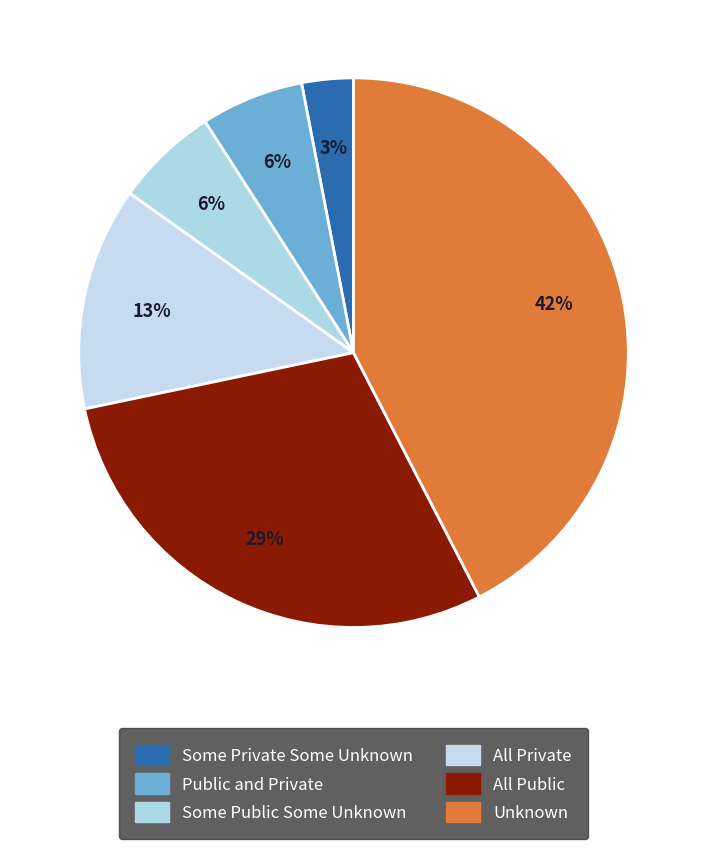

How many segments does this pie chart have?

6